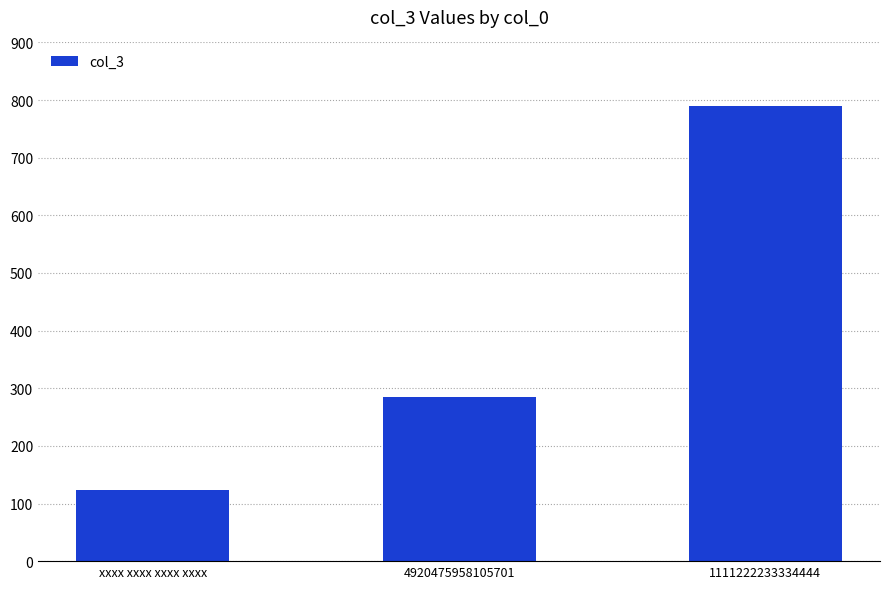

Is it true that the value at 4920475958105701 is 285?

True